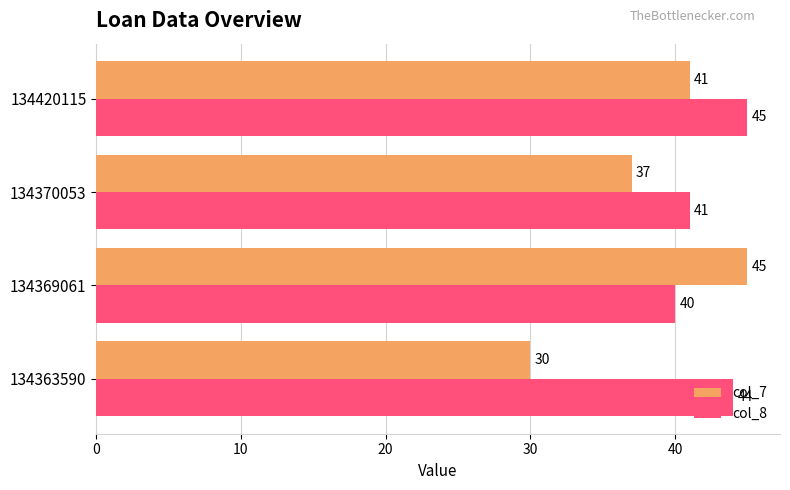

The value of col_7 at 134420115 is 55. True or false?

False